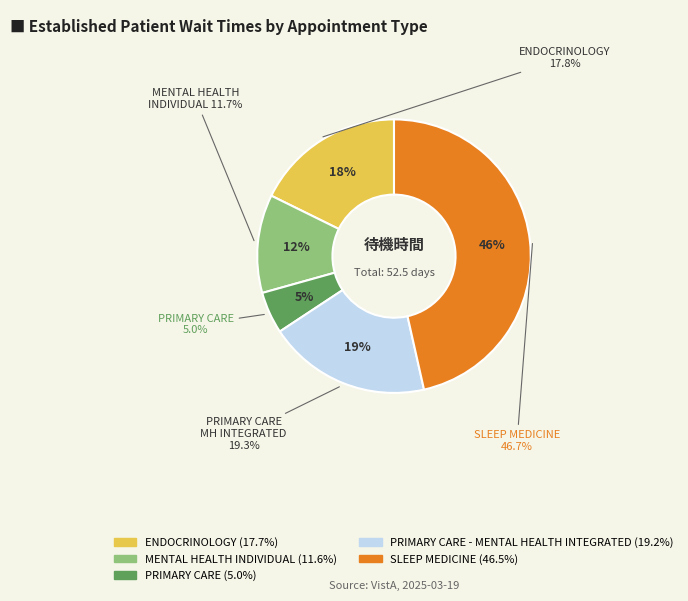

What is the smallest slice in the pie chart?

PRIMARY CARE